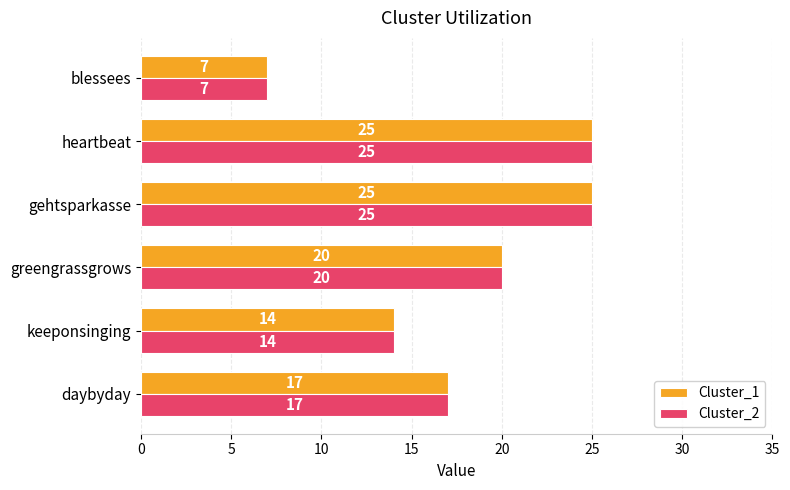

At how many categories does at least one series exceed 10?

5